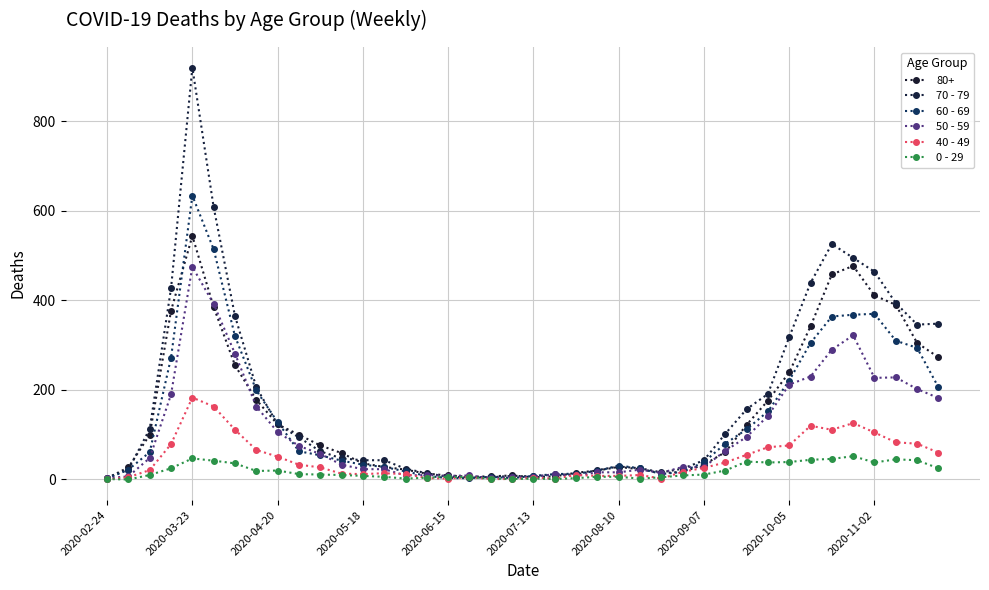

Which category has the lowest value in the 60 - 69 series?

2020-02-24